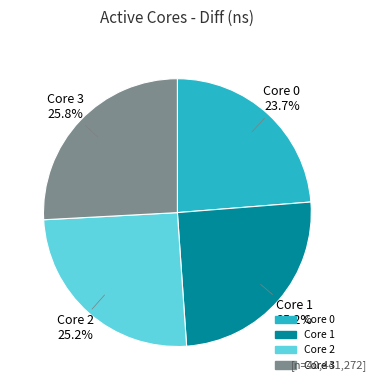

Is there any slice that represents more than half of the pie?

No